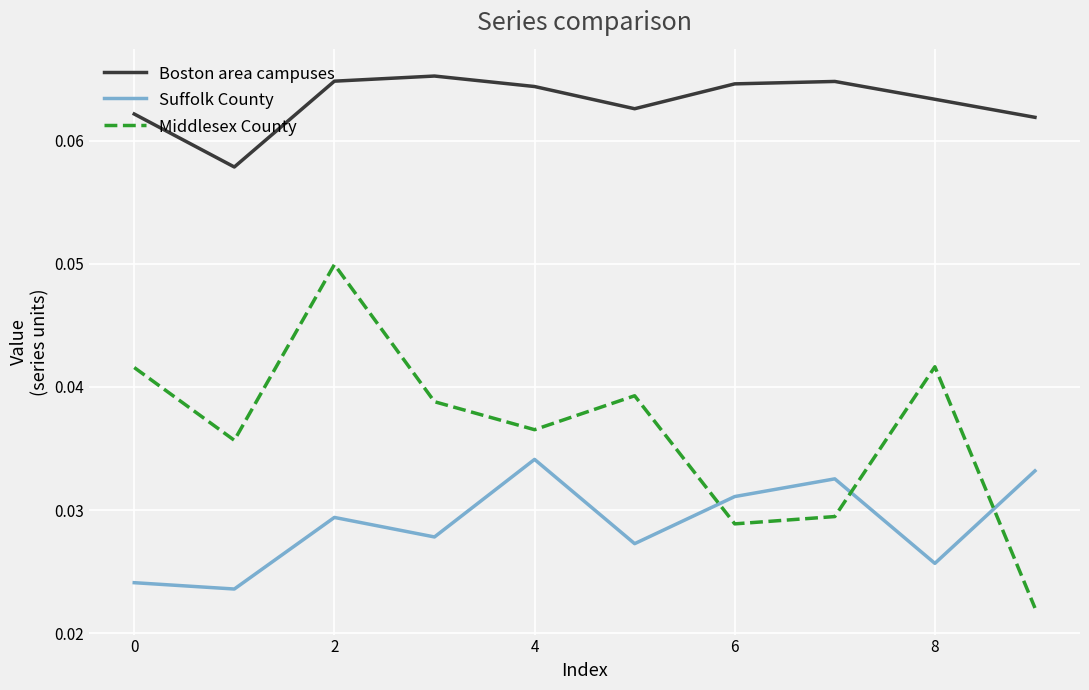

True or false: Boston area campuses and Suffolk County cross at least once.

False